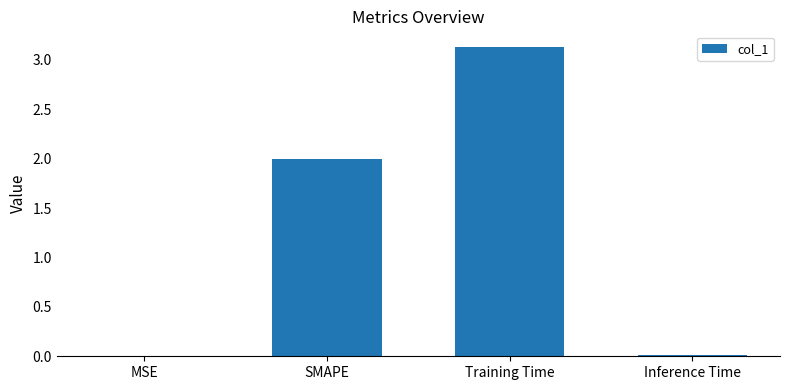

What is the change in value from SMAPE to Training Time?

+1.1